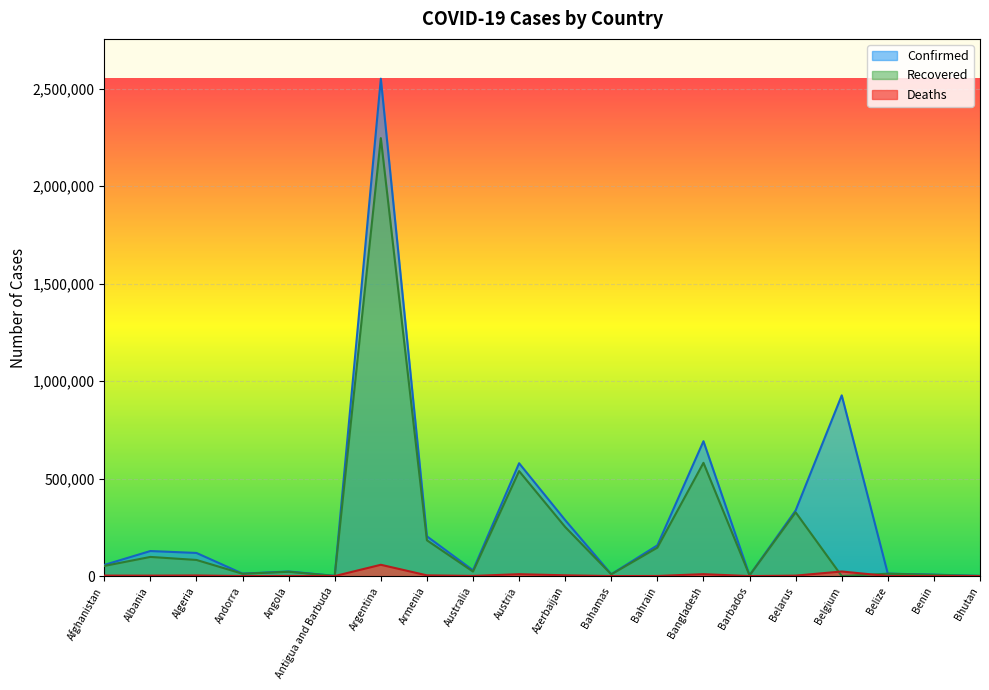

What is the value of the Deaths point at the 16th from the left?

2363